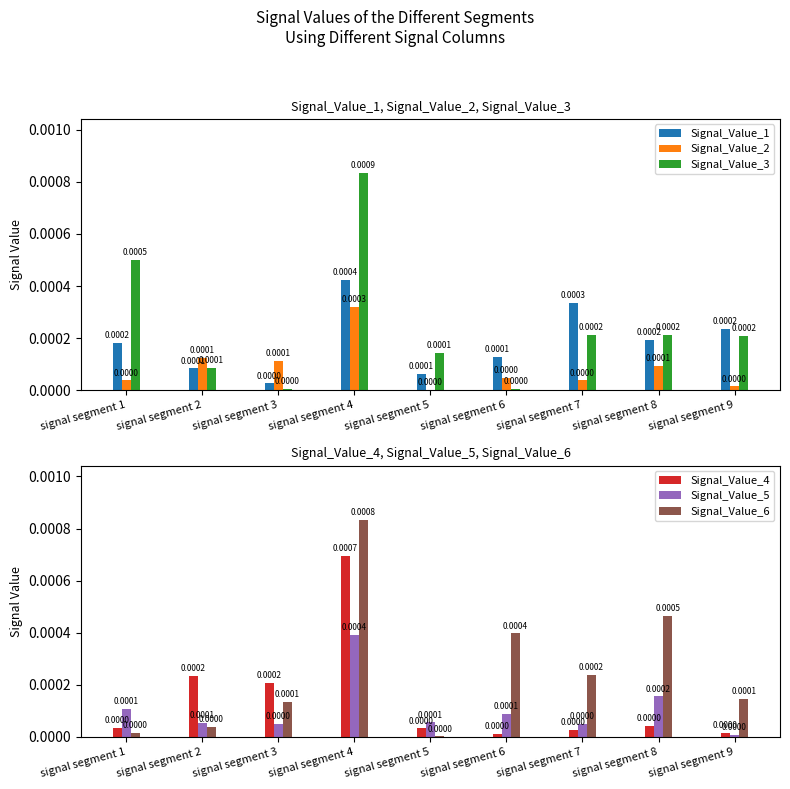

Where is Signal_Value_5 nearest to the value 0?

signal segment 9